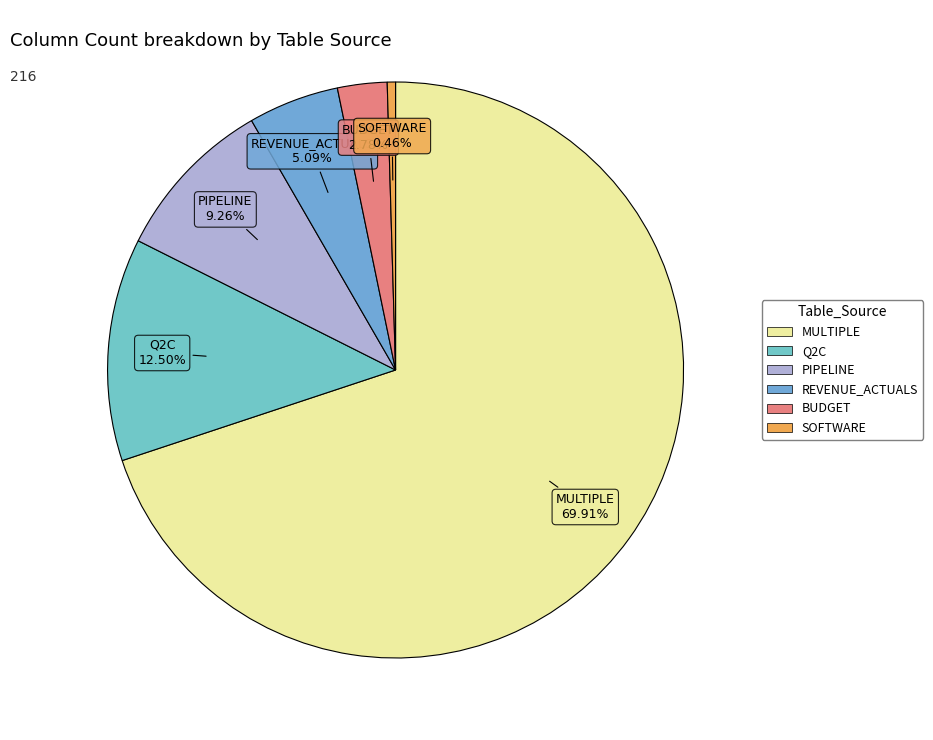

Between SOFTWARE and REVENUE_ACTUALS, which is larger?

REVENUE_ACTUALS